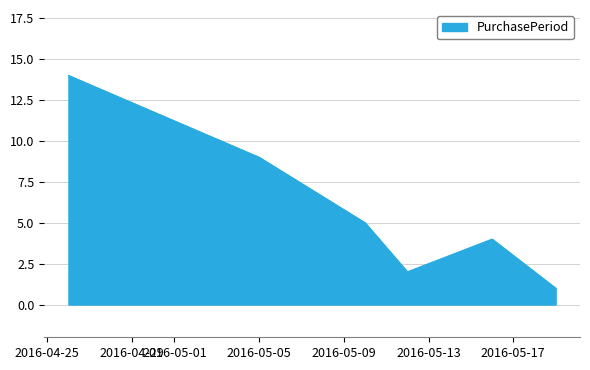

How many lines are shown in the chart?

1